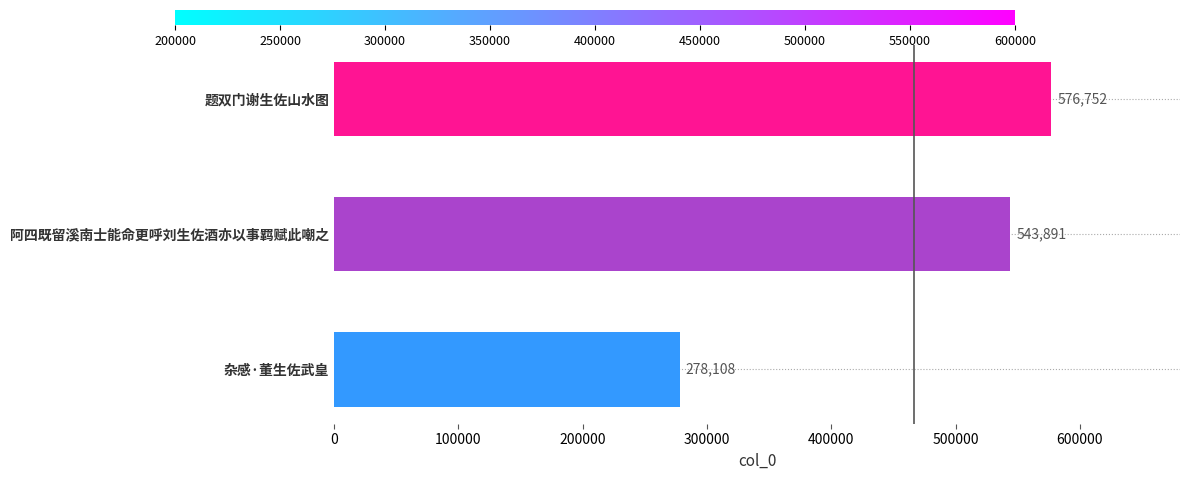

At which label is the value closest to 427430?

阿四既留溪南士能命更呼刘生佐酒亦以事羁赋此嘲之